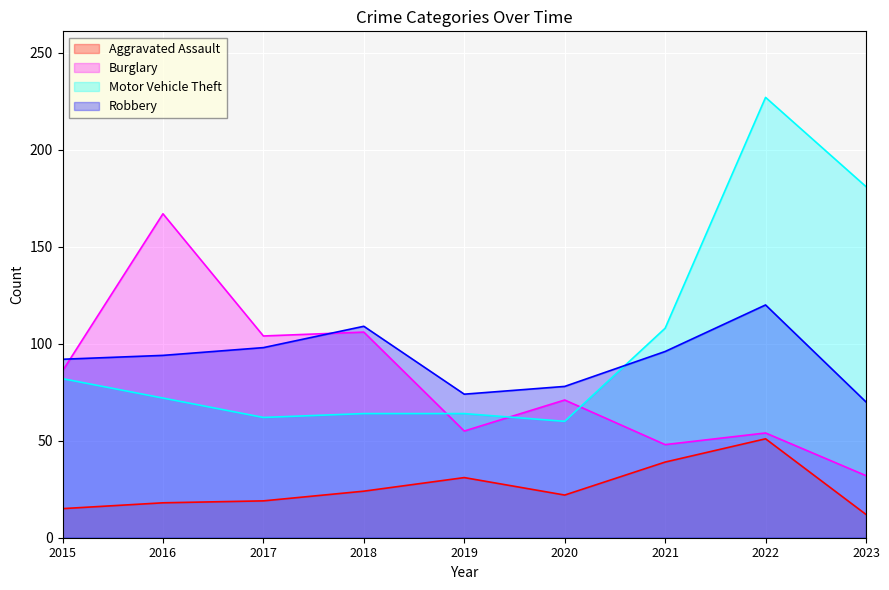

Which label corresponds to the smallest value in the chart?

2023